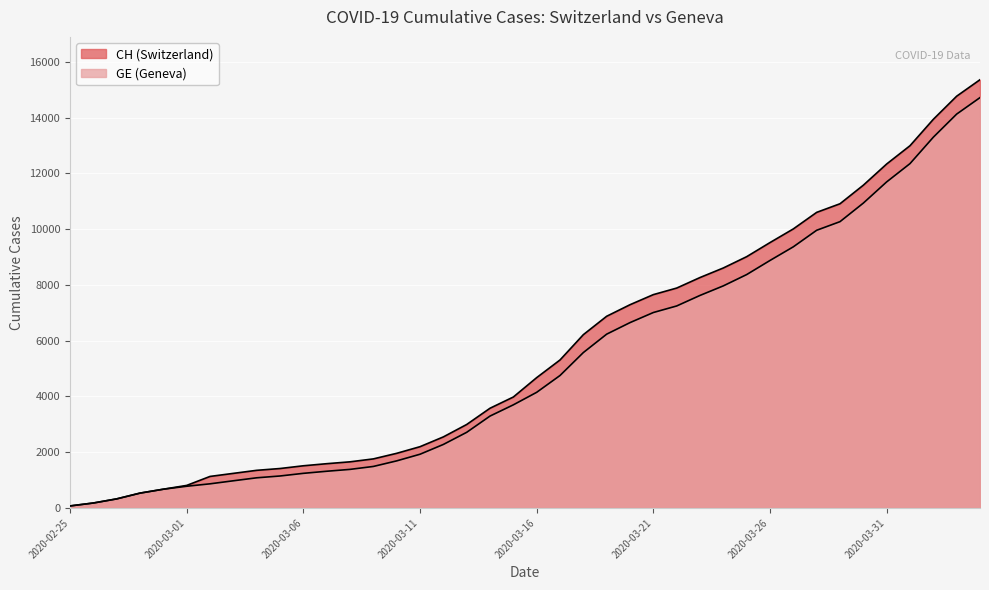

Which series has the largest total across all categories?

CH